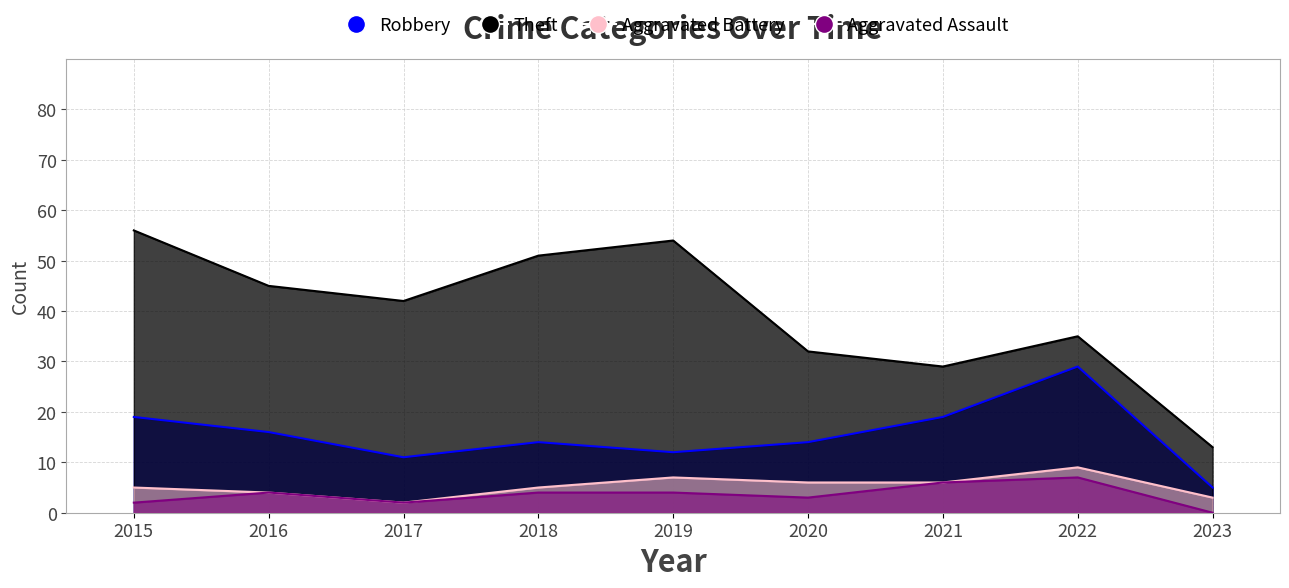

Rank the series by their maximum value, from highest to lowest.

Theft, Robbery, Aggravated Battery, Aggravated Assault